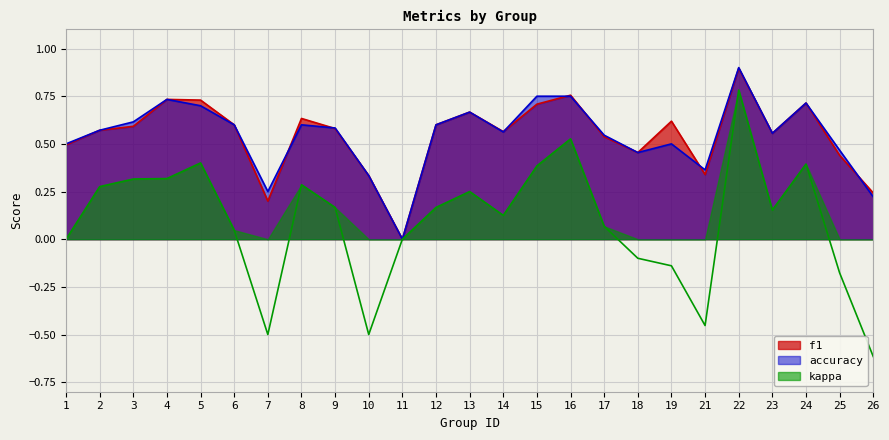

List the series in order of their peak value, highest first.

accuracy, f1, kappa